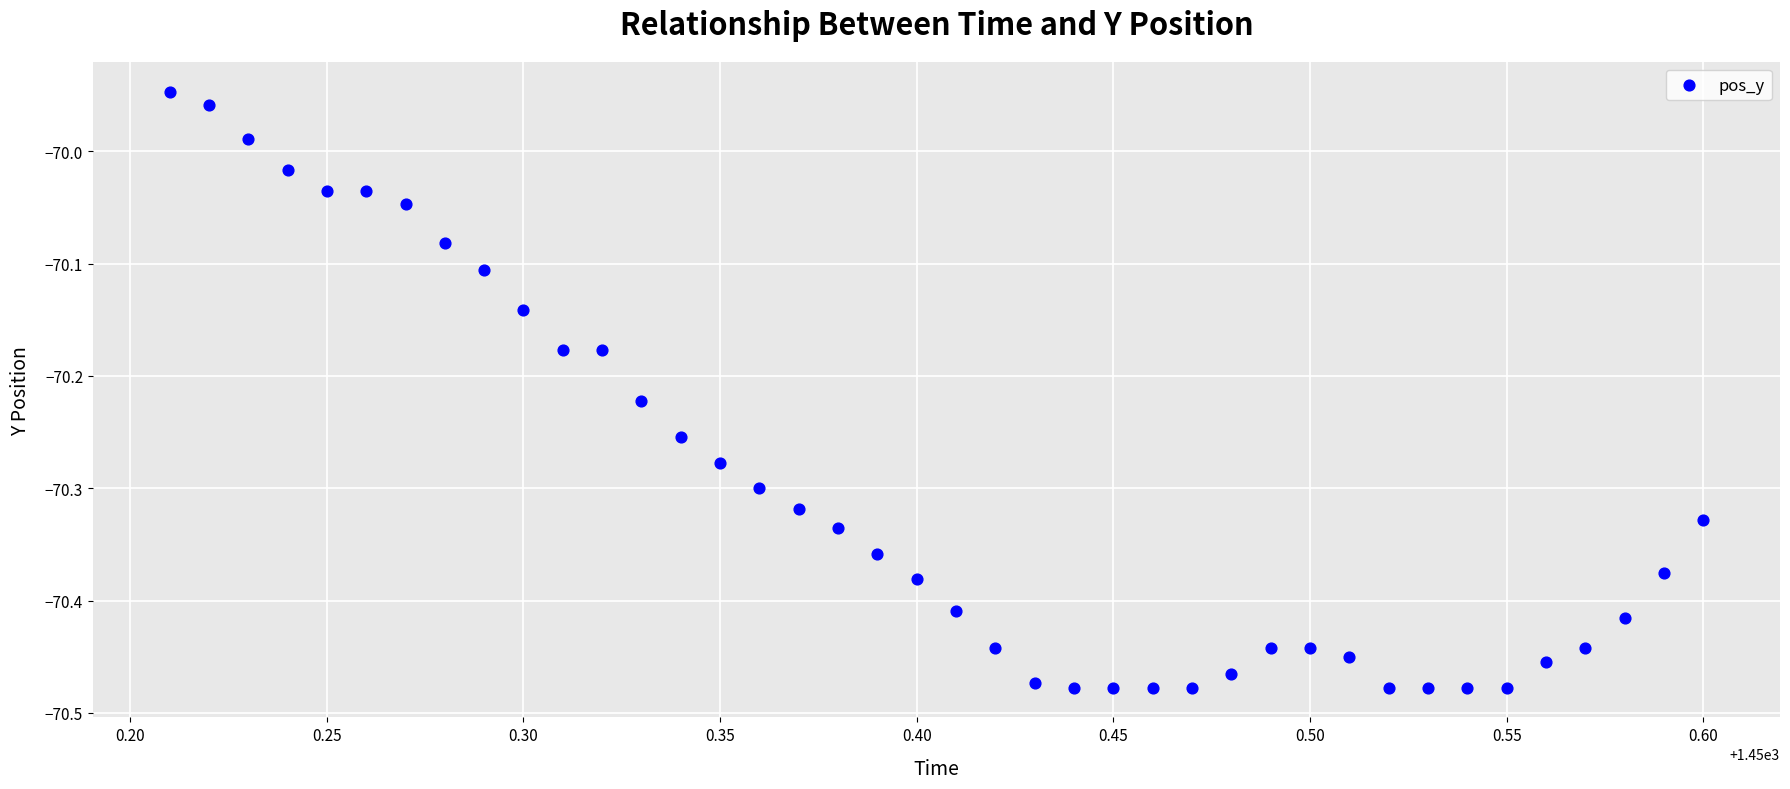

What is the range of Y values (max minus min)?

0.5